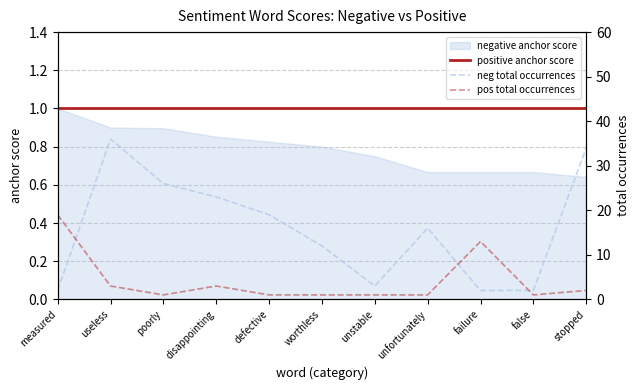

Which series changed the most between worthless and false?

neg total occurrences